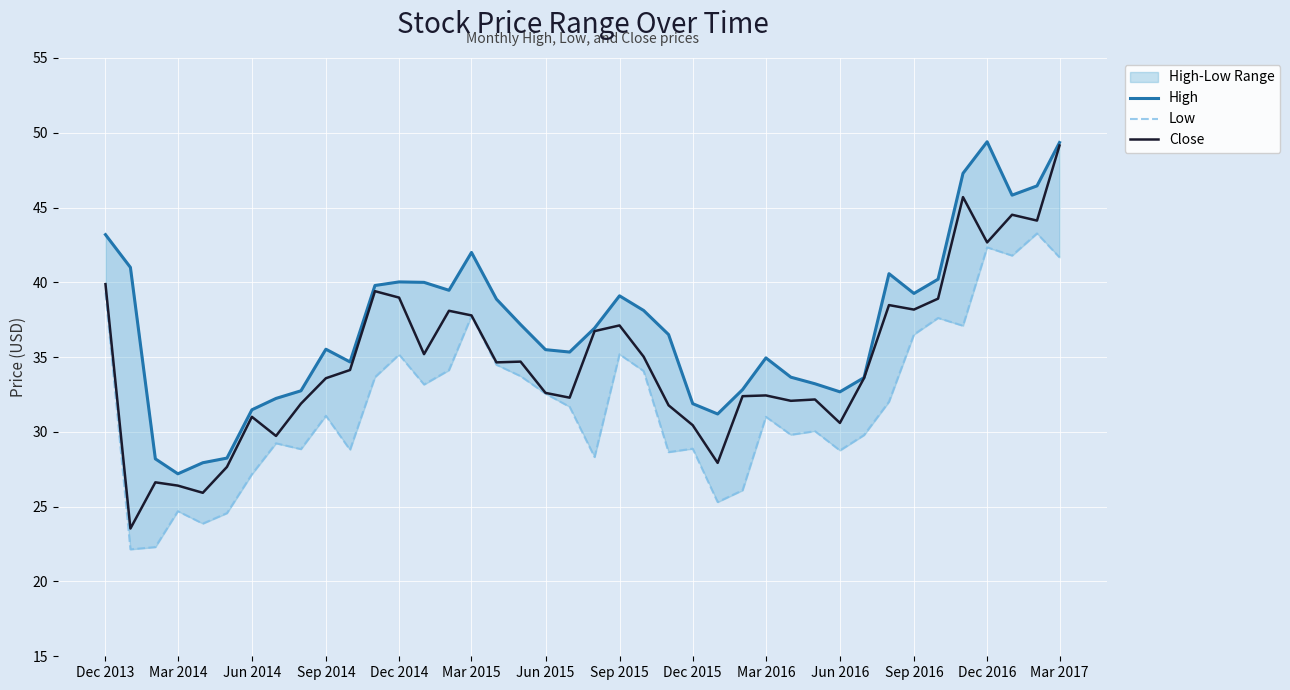

Which series has the largest total across all categories?

High